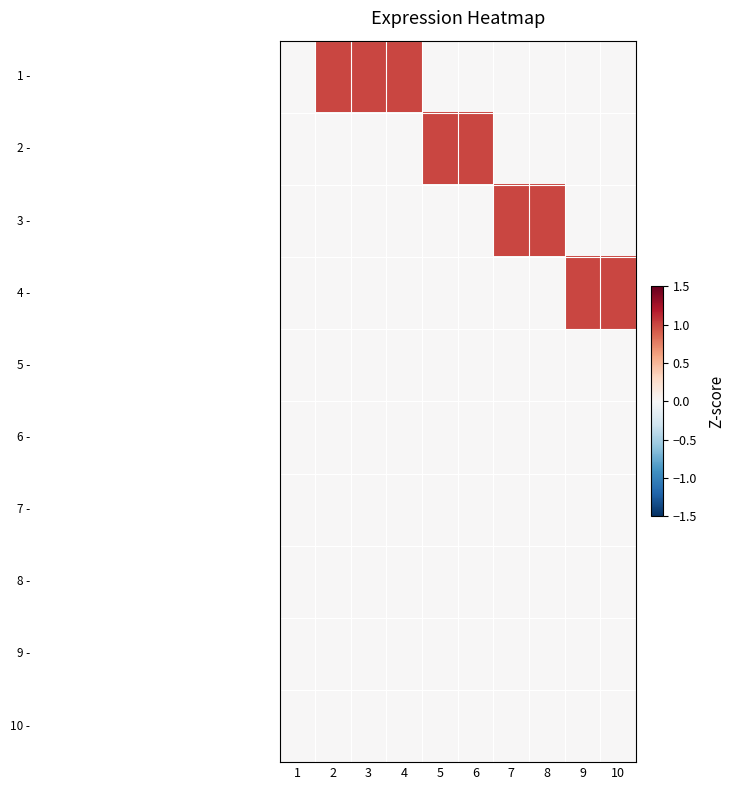

Which label corresponds to the smallest value in the chart?

1